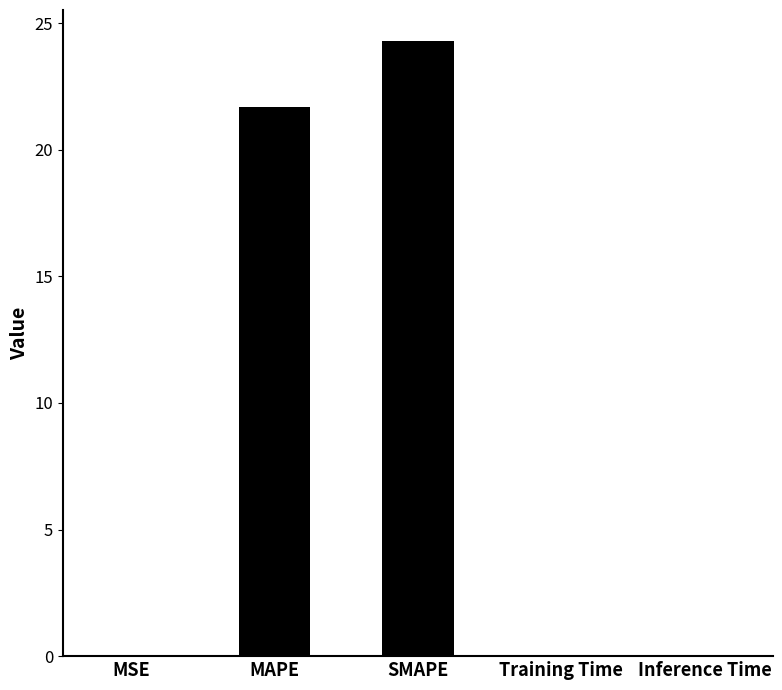

How many categories are shown in the chart?

5